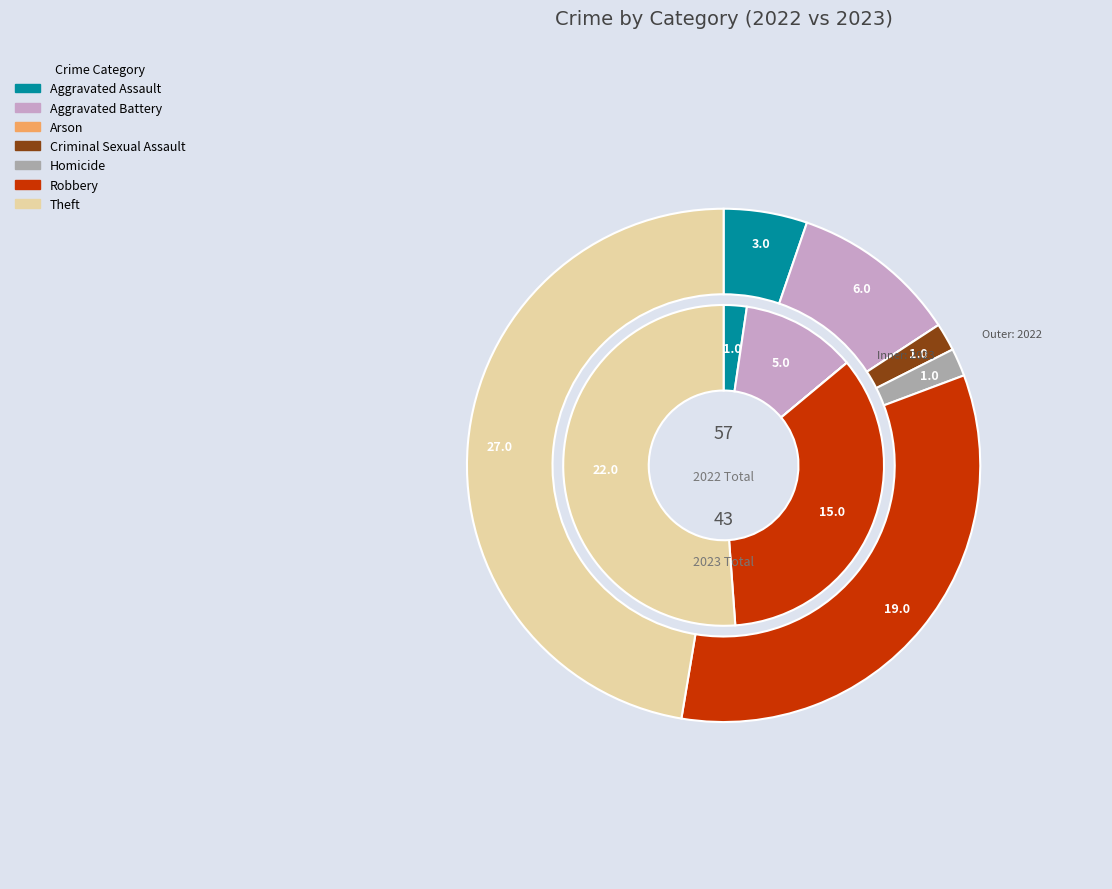

Count the number of slices in the pie.

7